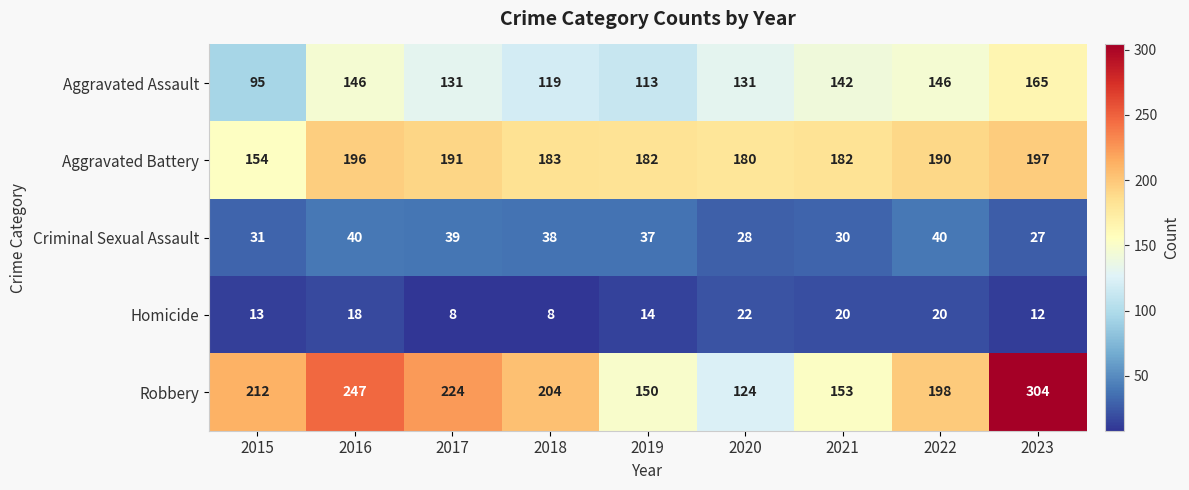

What is the sum of all Aggravated Battery values?

1655